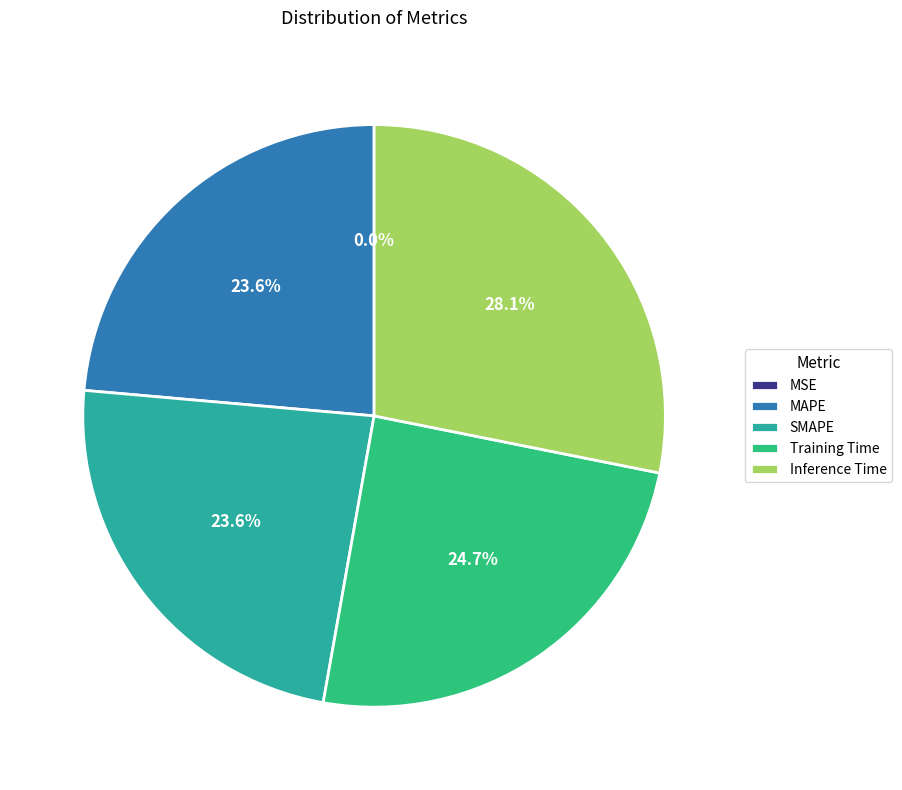

What portion of the pie excludes Training Time?

75.3%